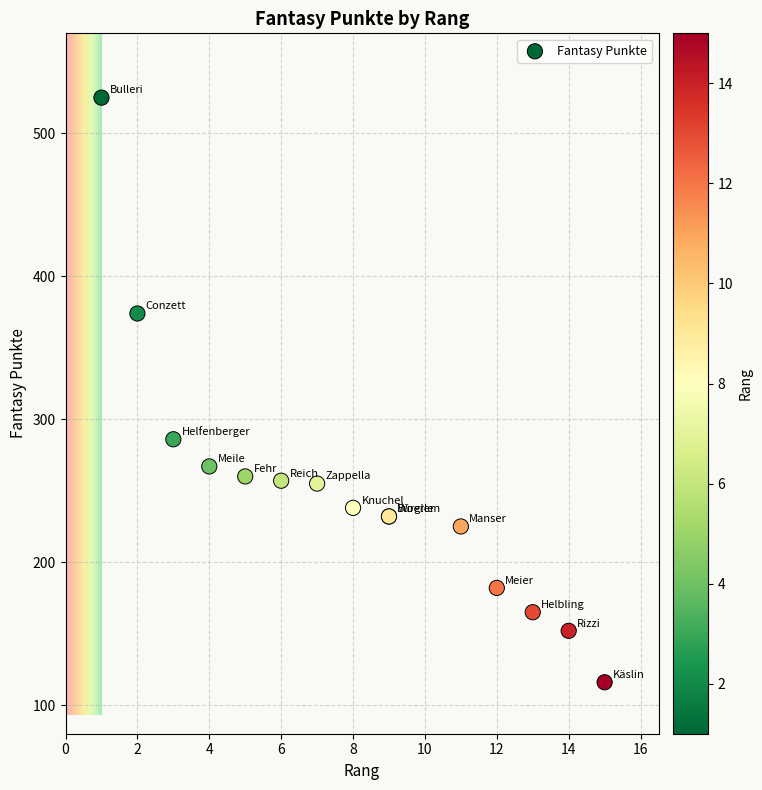

What Y value in the scatter plot is closest to 320?

286